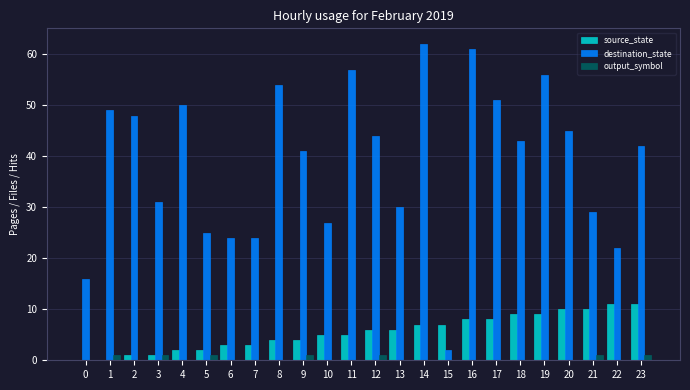

Reading left to right, extract all data points from this chart.

source_state: 0	0	1	1	2	2	3	3	4	4	5	5	6	6	7	7	8	8	9	9	10	10	11	11
destination_state: 16	49	48	31	50	25	24	24	54	41	27	57	44	30	62	2	61	51	43	56	45	29	22	42
output_symbol: 0	1	0	1	0	1	0	0	0	1	0	0	1	0	0	0	0	0	0	0	0	1	0	1